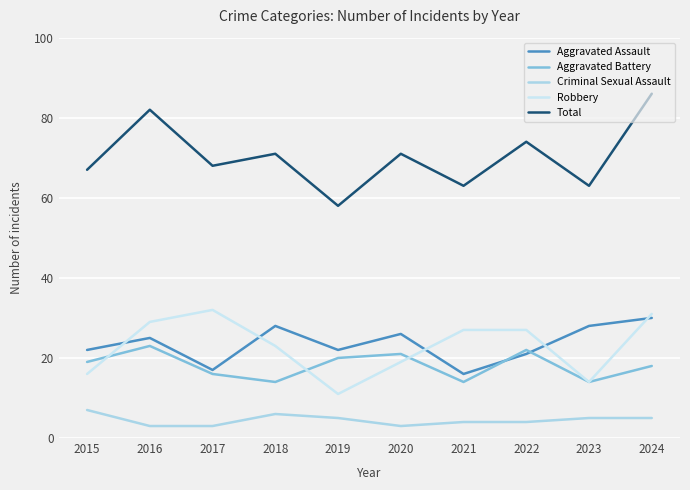

At which category is the sum across all series the highest?

2024